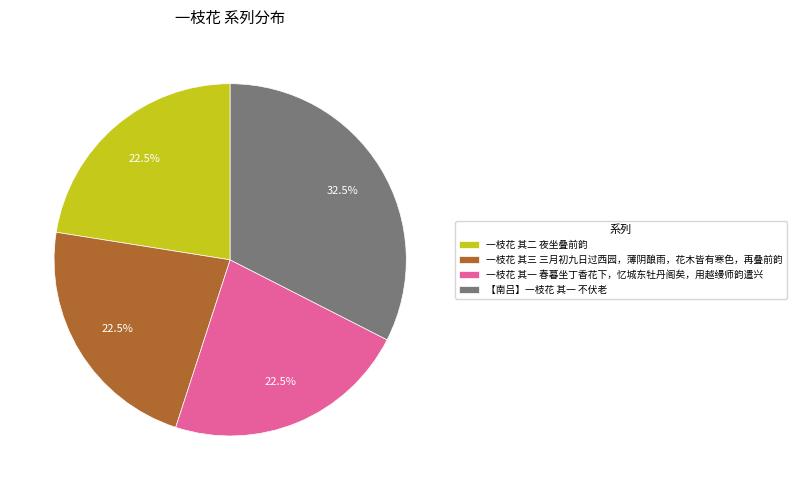

Approximately how many times larger is the value at 一枝花 其二 夜坐叠前韵 compared to 一枝花 其一 春暮坐丁香花下，忆城东牡丹阁矣，用越缦师韵遣兴?

1.0